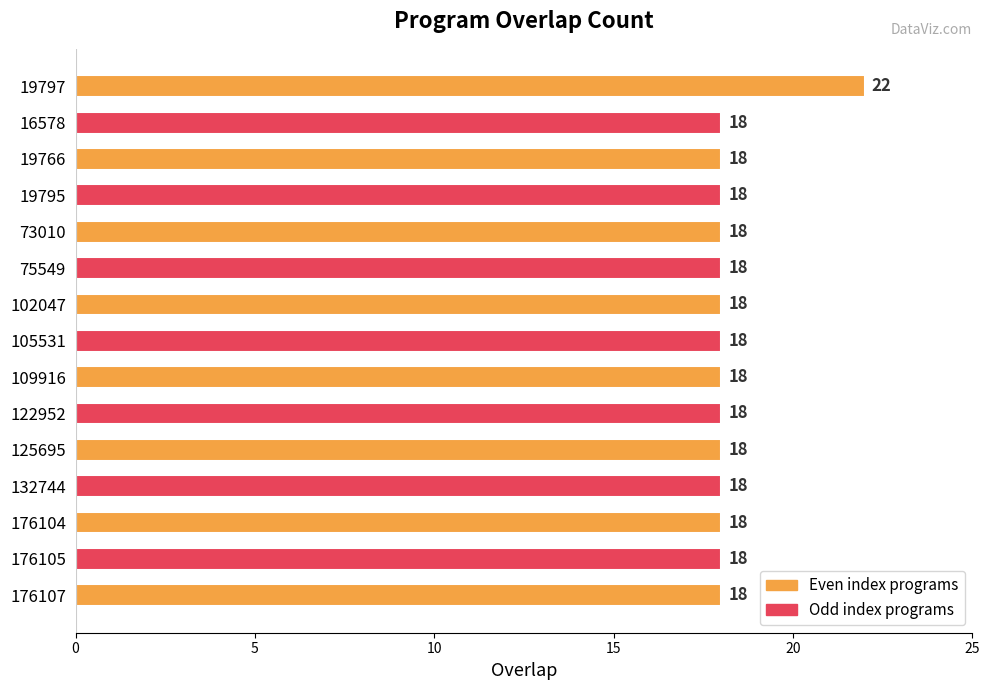

The chart shows a value of 25 at 16578. True or false?

False